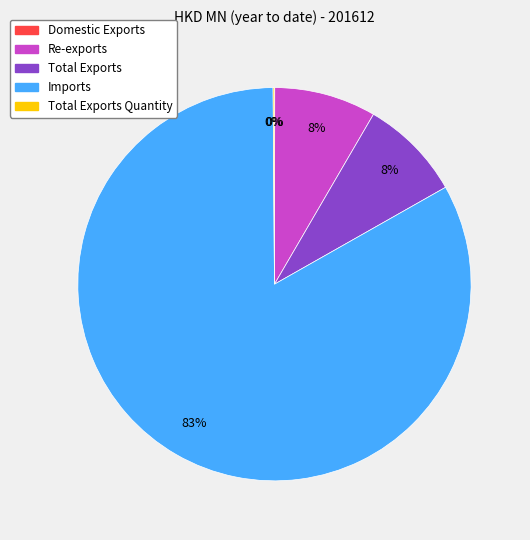

Is there a majority slice in this chart?

Yes